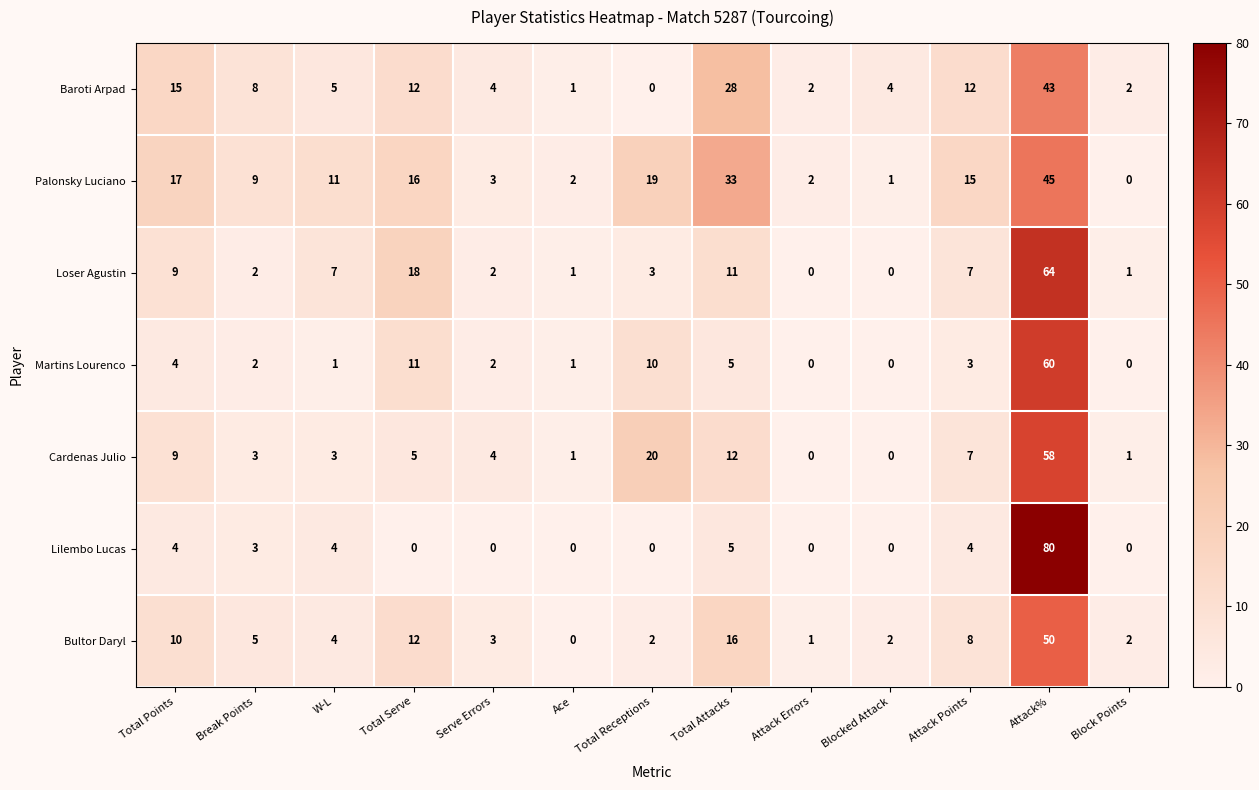

Count the number of data series in this chart.

7